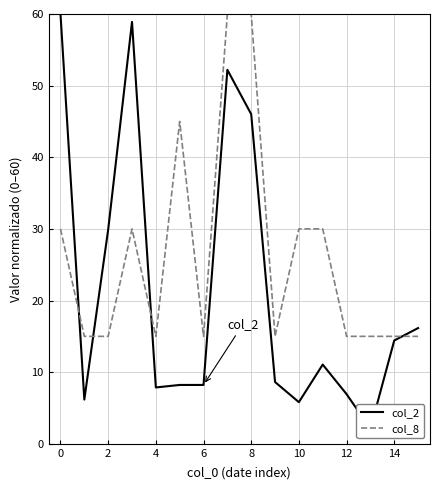

The col_8 series shows 8 at 12. True or false?

False